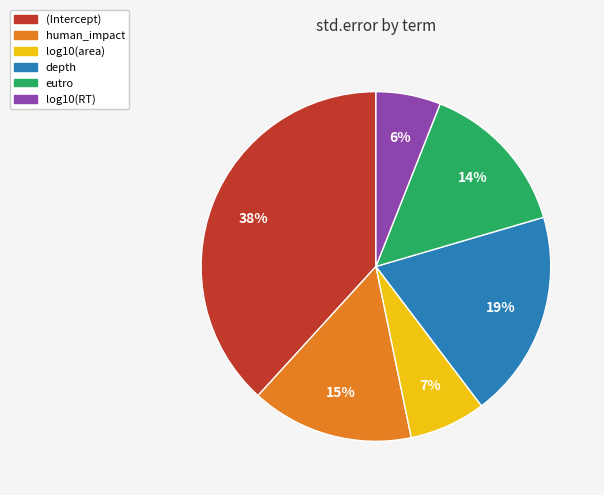

Which category has the smallest portion of the pie?

log10(RT)